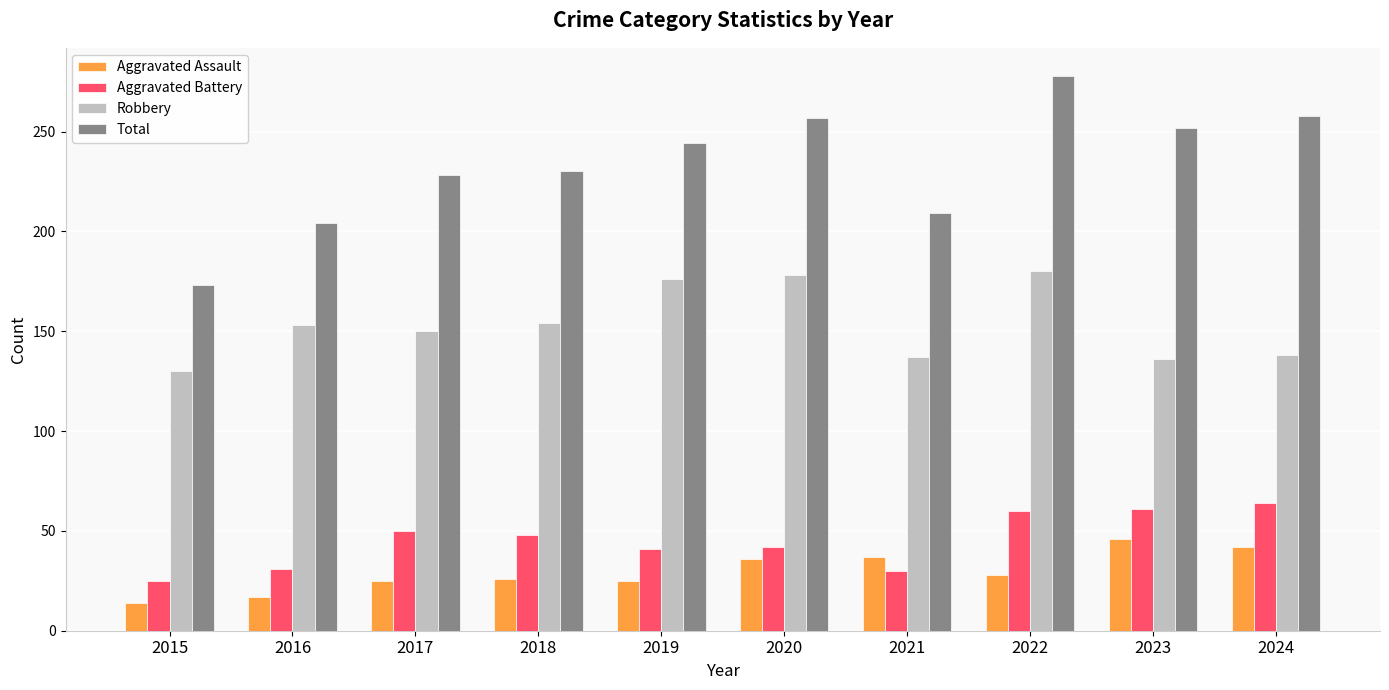

Which series changed the most between 2015 and 2021?

Total